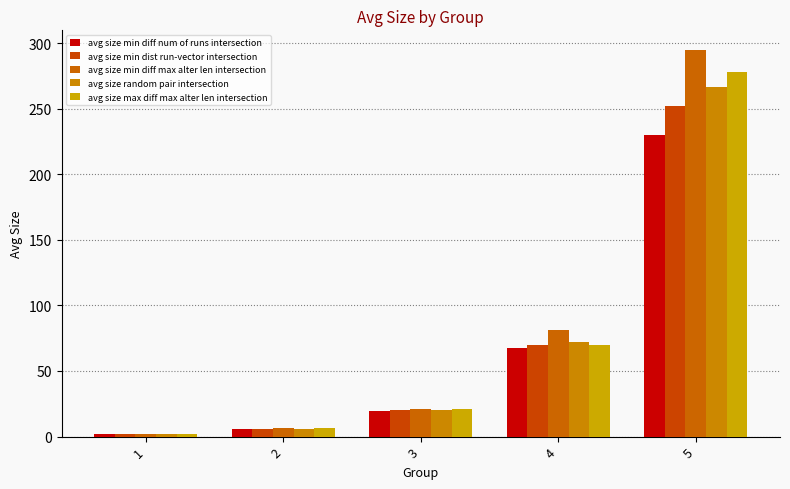

At which category does the chart reach its minimum across all series?

1